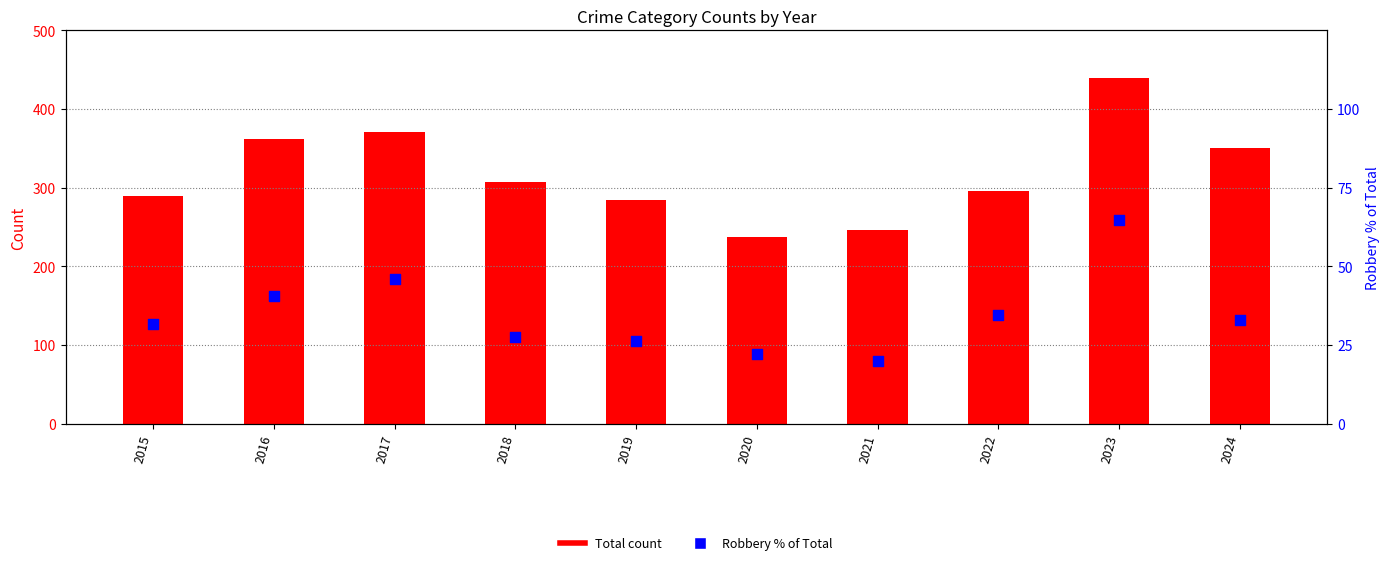

Which series has the widest spread of Y values?

Total